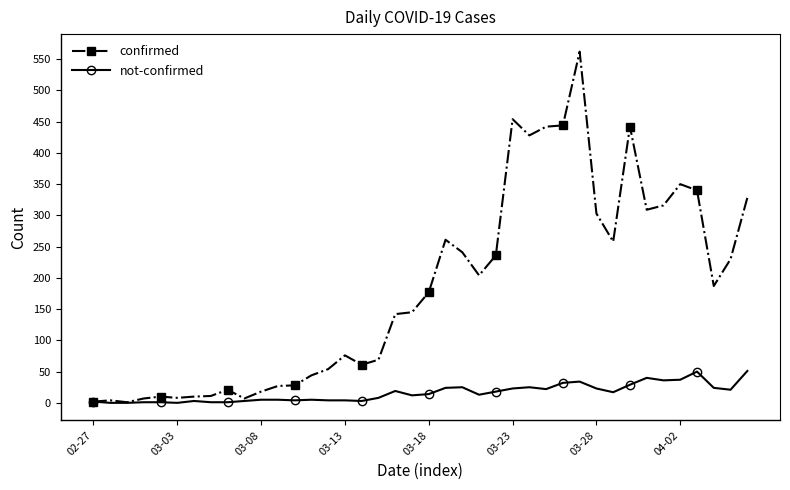

What is the average value of the not-confirmed series?

16